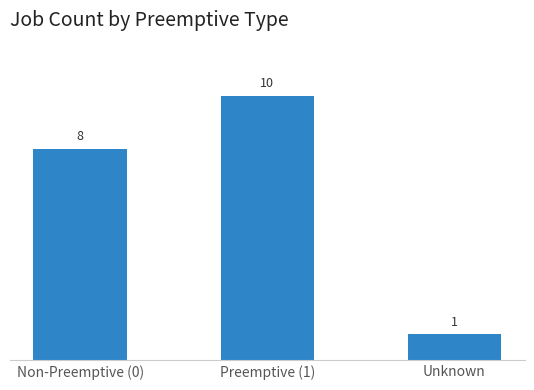

How many categories are shown in the chart?

3